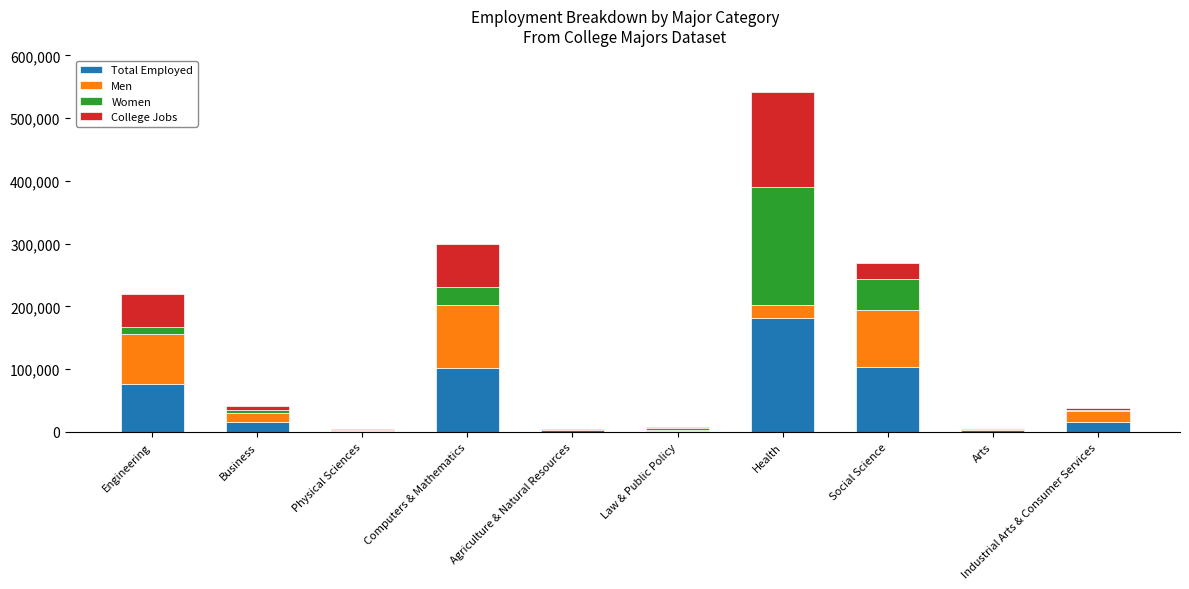

What is the sum of all Total Employed values?

504799